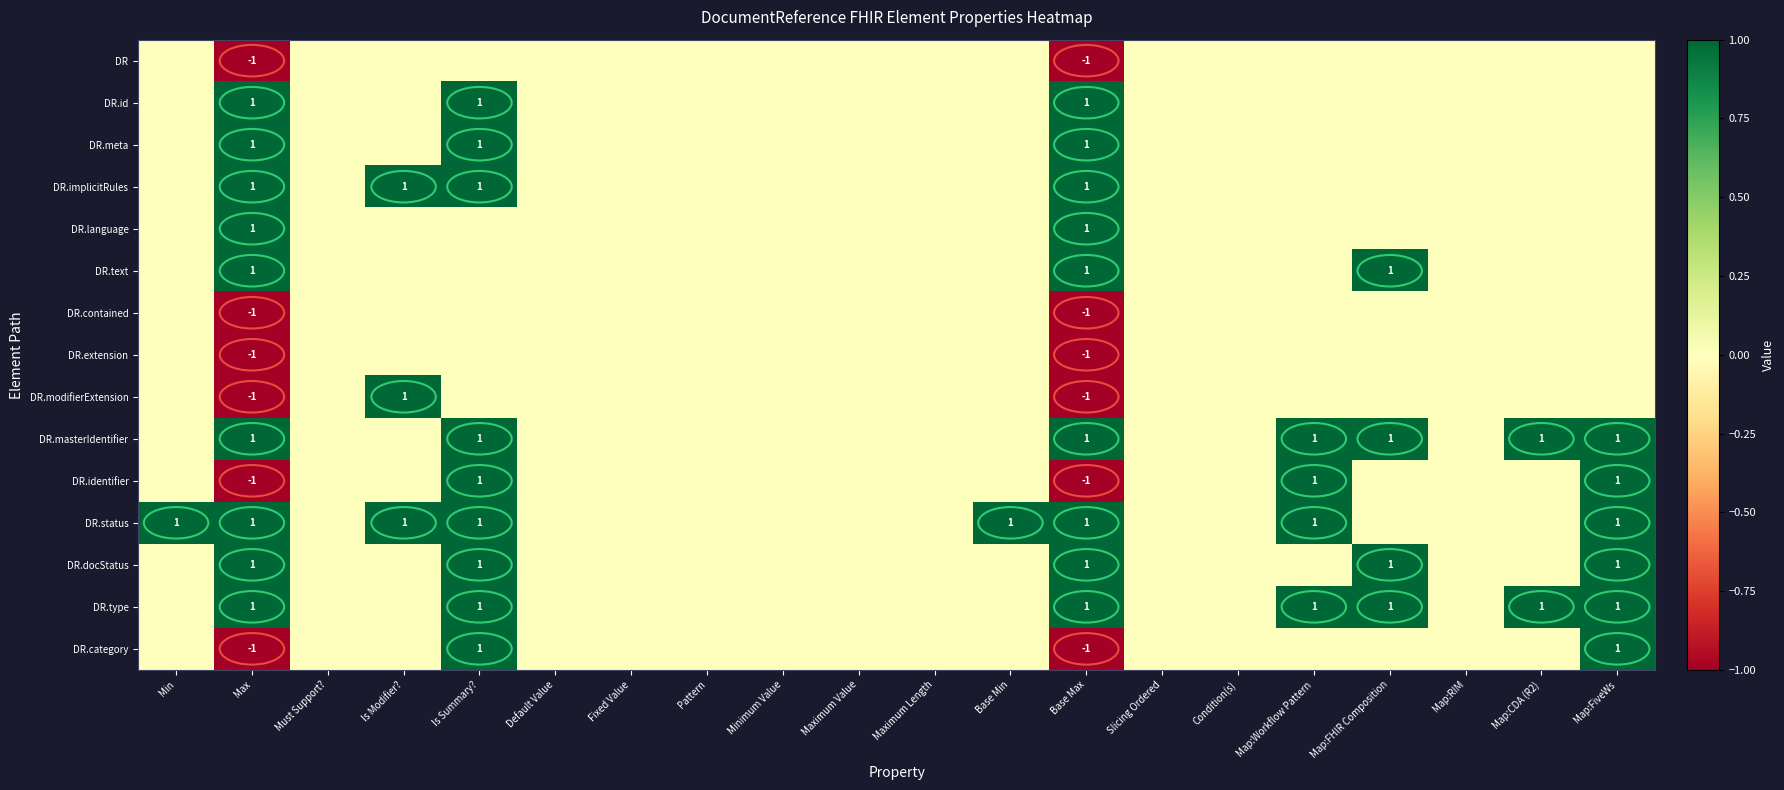

Which category has the highest value across all series?

Max